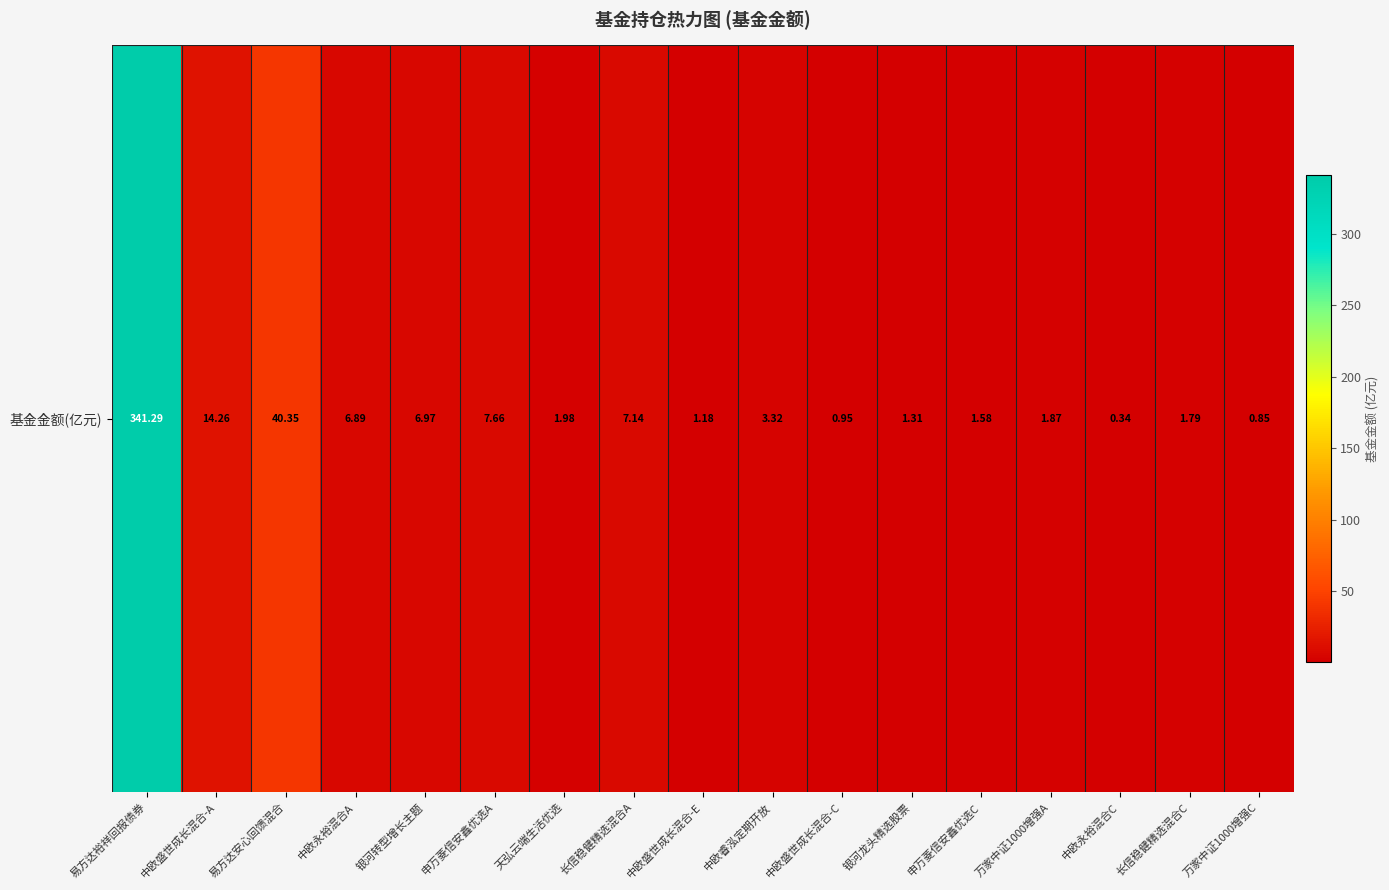

Count the number of data series in this chart.

1